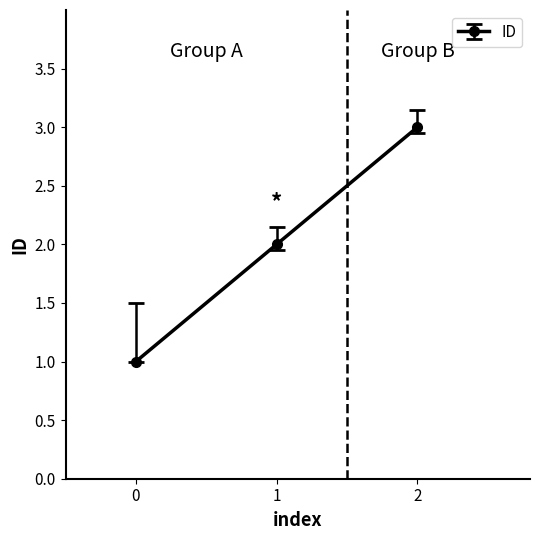

What is the ratio of the value at 0 to the value at 1?

0.5